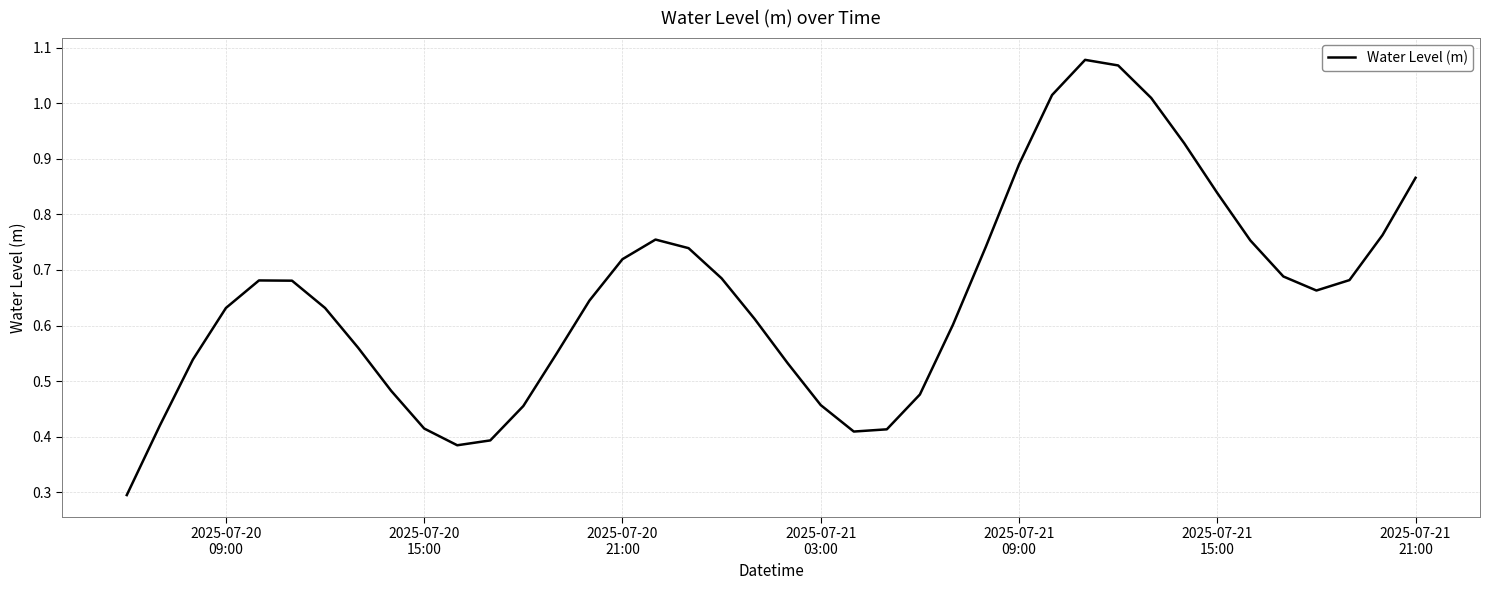

What is the minimum value shown in the chart?

0.3